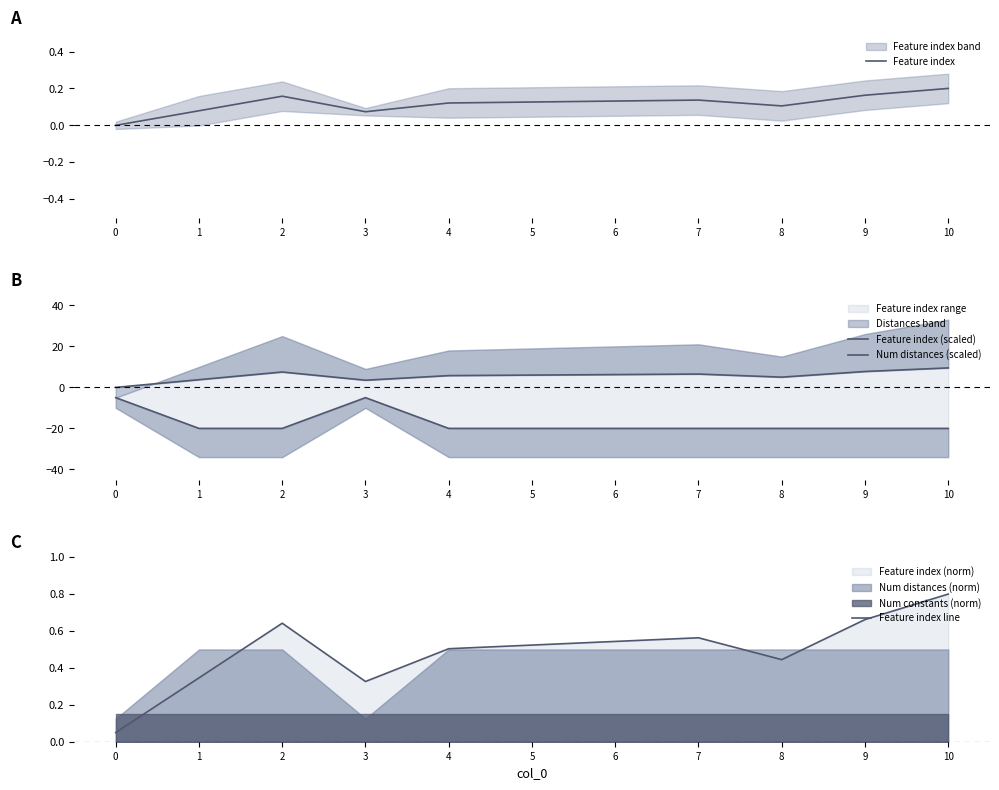

Which series has the largest range (max minus min)?

Num distances (scaled)